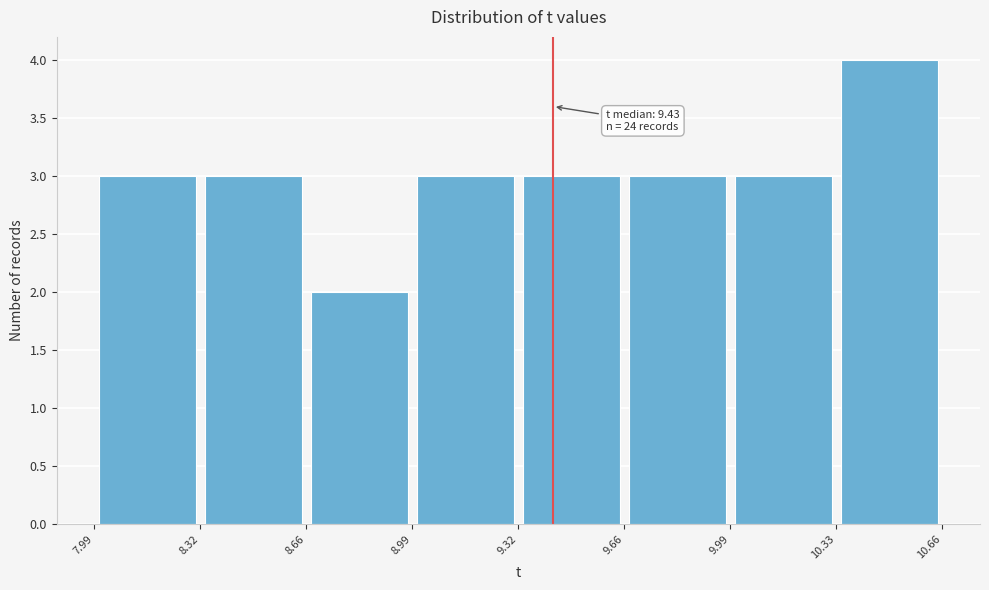

Which range on the x-axis has the tallest bar?

10.33 to 10.66